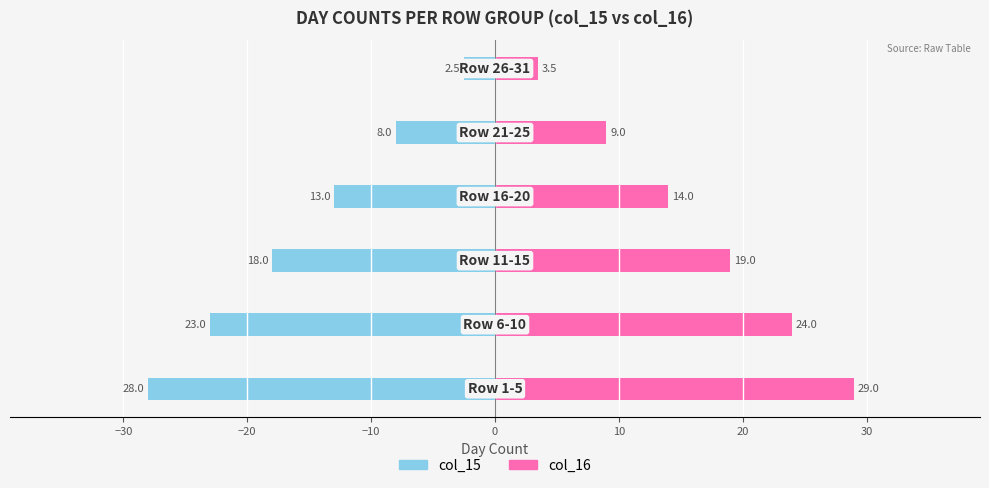

What is the value of the col_15 bar at the 4th from the left?

-13.0